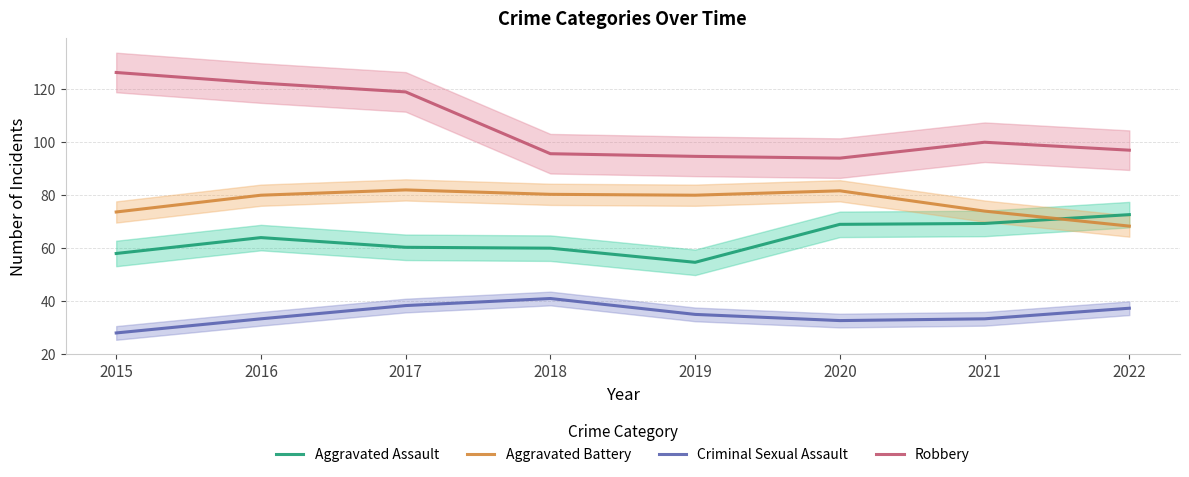

List the series in order of their peak value, lowest first.

Criminal Sexual Assault, Aggravated Assault, Aggravated Battery, Robbery